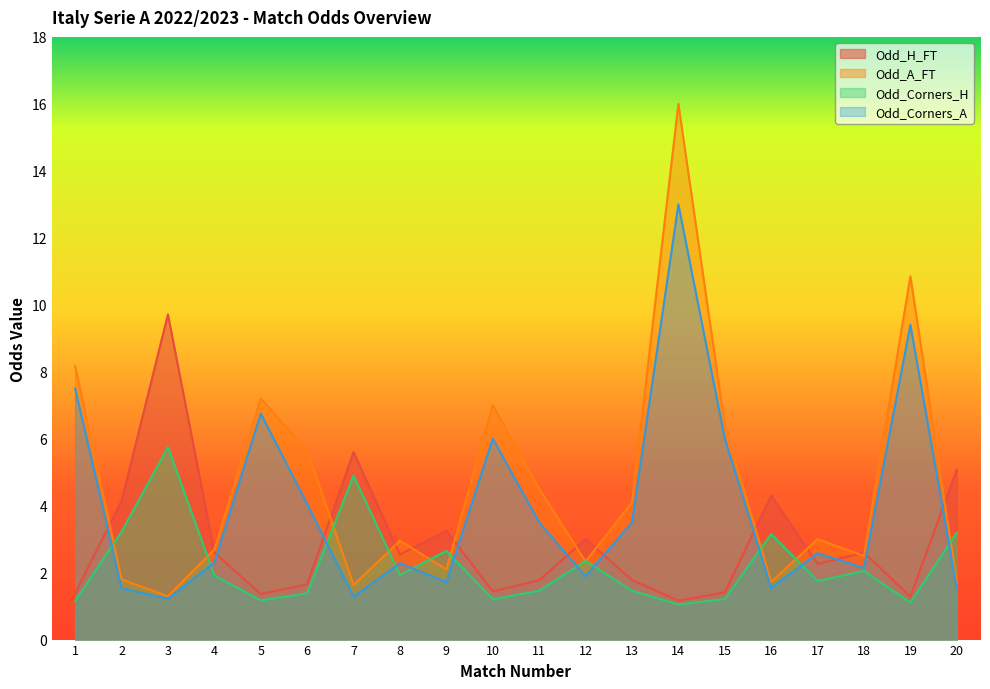

Reading right to left, what are all the values shown in this chart?

Odd_H_FT: 20=5.1	19=1.3	18=2.6	17=2.3	16=4.3	15=1.4	14=1.2	13=1.8	12=3.0	11=1.8	10=1.4	9=3.2	8=2.5	7=5.6	6=1.6	5=1.4	4=2.6	3=9.7	2=4.1	1=1.4
Odd_A_FT: 20=1.7	19=10.8	18=2.5	17=3.0	16=1.7	15=6.4	14=16.0	13=4.1	12=2.3	11=4.5	10=7.0	9=2.1	8=3.0	7=1.6	6=5.7	5=7.2	4=2.7	3=1.3	2=1.8	1=8.2
Odd_Corners_H: 20=3.2	19=1.1	18=2.0	17=1.8	16=3.1	15=1.2	14=1.1	13=1.5	12=2.4	11=1.5	10=1.2	9=2.6	8=1.9	7=4.9	6=1.4	5=1.2	4=1.9	3=5.8	2=3.2	1=1.1
Odd_Corners_A: 20=1.5	19=9.4	18=2.1	17=2.6	16=1.5	15=6.0	14=13.0	13=3.5	12=1.9	11=3.5	10=6.0	9=1.7	8=2.3	7=1.3	6=4.0	5=6.8	4=2.3	3=1.2	2=1.5	1=7.5